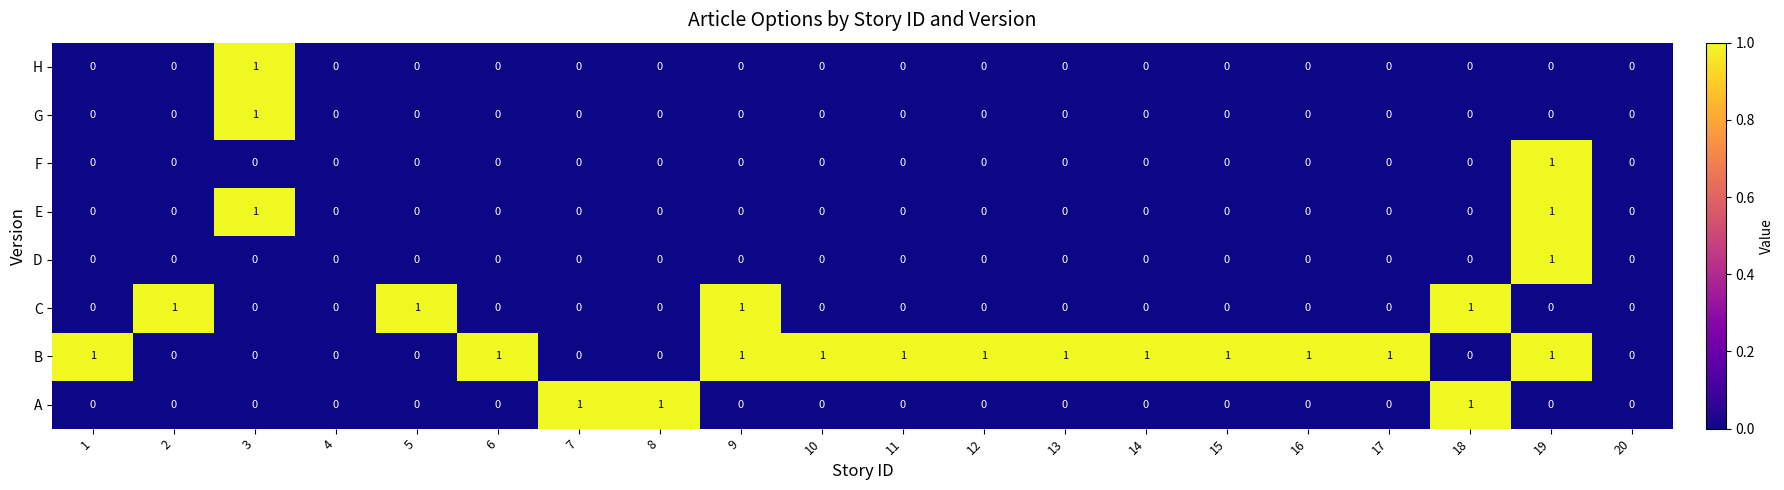

Which series changed the most between 2 and 9?

B